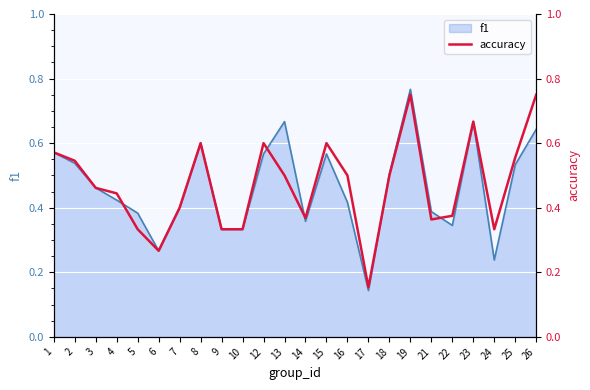

At which label does f1 reach its peak?

19